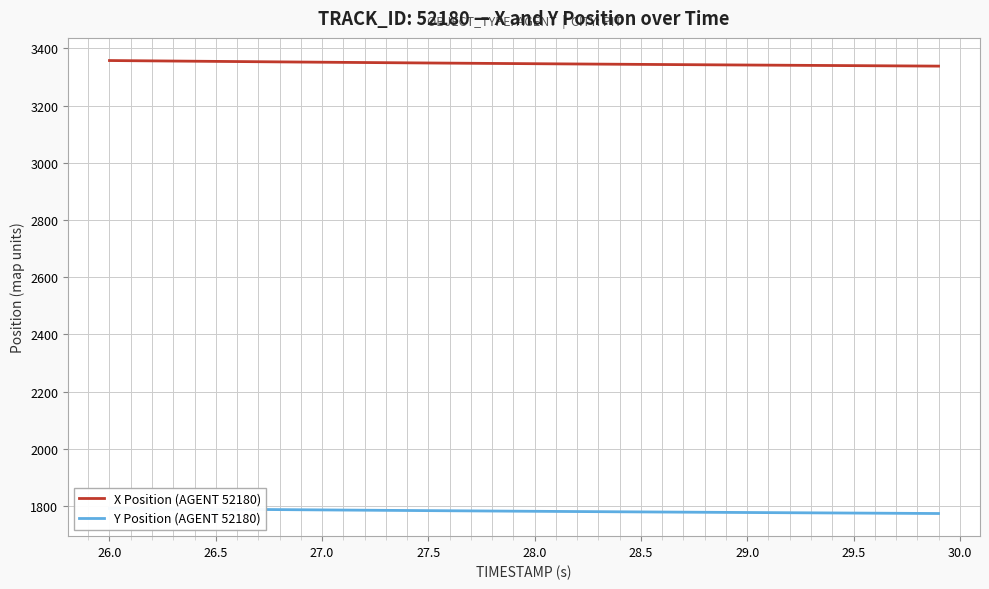

The value of X Position (AGENT 52180) at 29.0 is 3341.7. True or false?

True